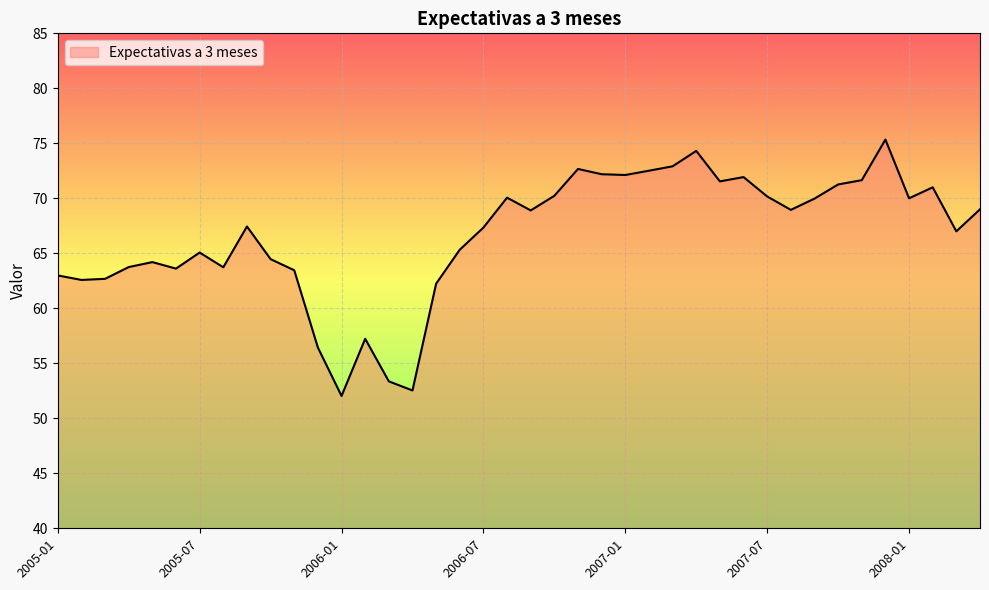

What is the maximum value shown in the chart?

75.3